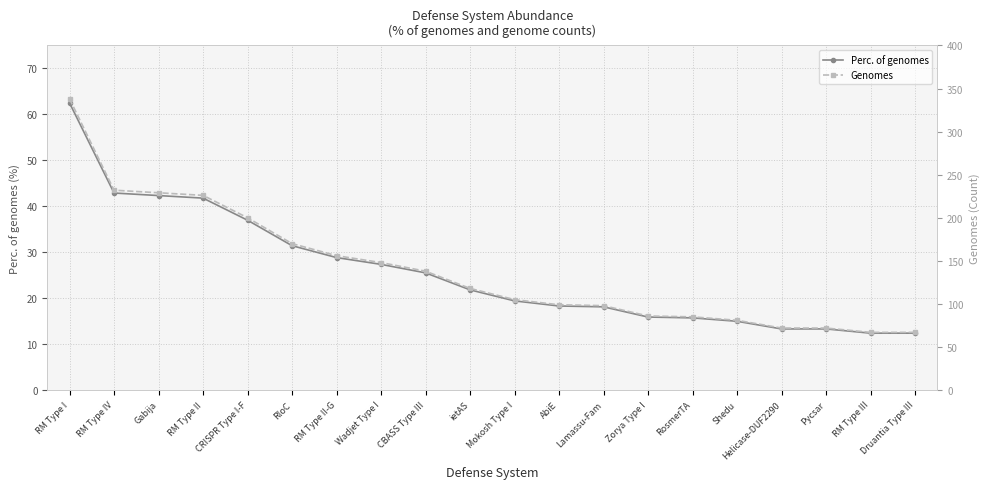

At which category does the chart reach its peak across all series?

RM Type I